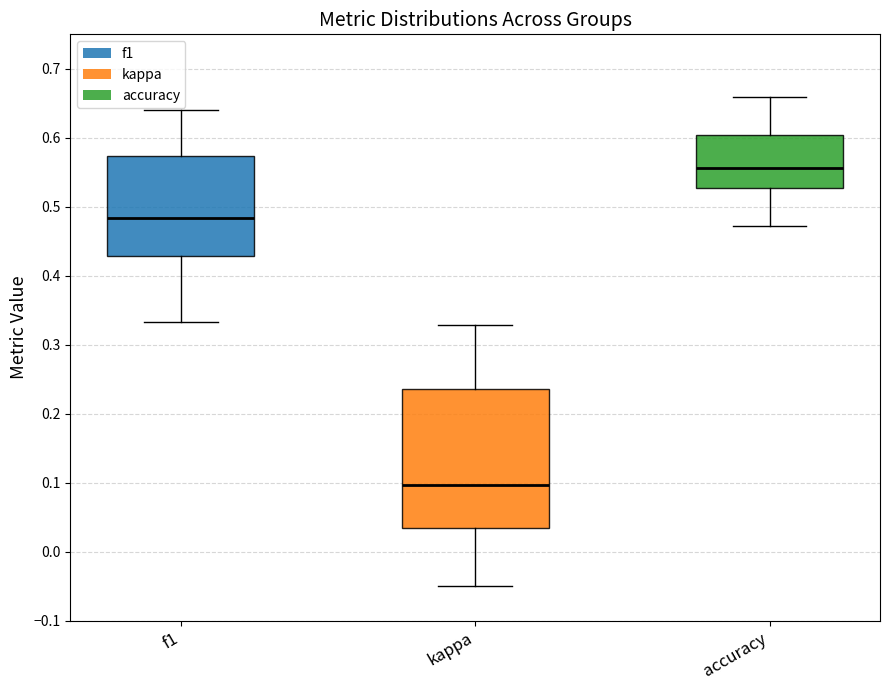

Reading left to right, read every box against the y-axis: the position of its median line, the range the box covers, and the ends of its whiskers. The values are not printed on the chart, so give them approximately, as read against the axis.

f1: median 0.48, box 0.43 to 0.57, whiskers 0.33 to 0.64
kappa: median 0.10, box 0.03 to 0.24, whiskers -0.05 to 0.33
accuracy: median 0.56, box 0.53 to 0.60, whiskers 0.47 to 0.66